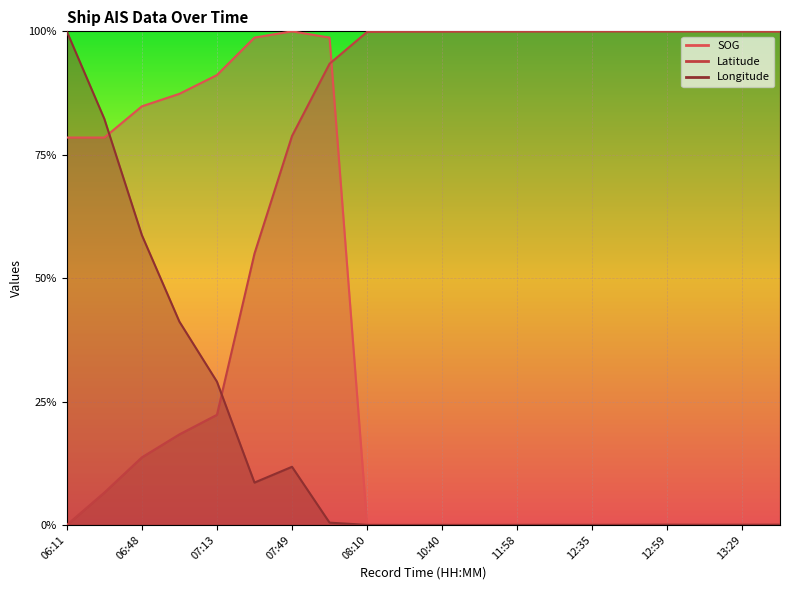

Count the number of categories in the chart.

20